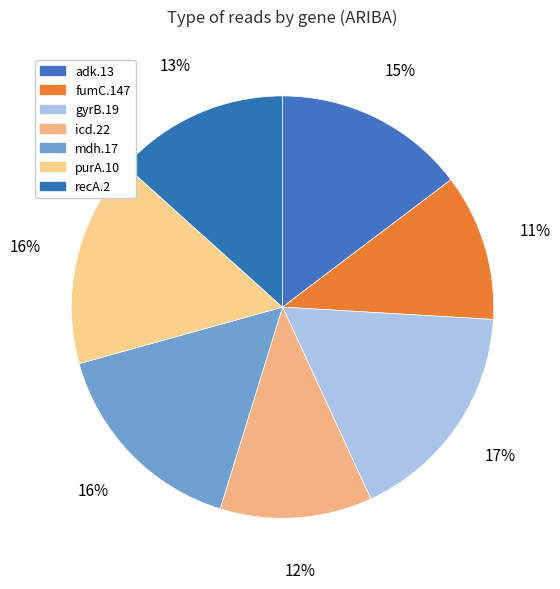

Is there a majority slice in this chart?

No